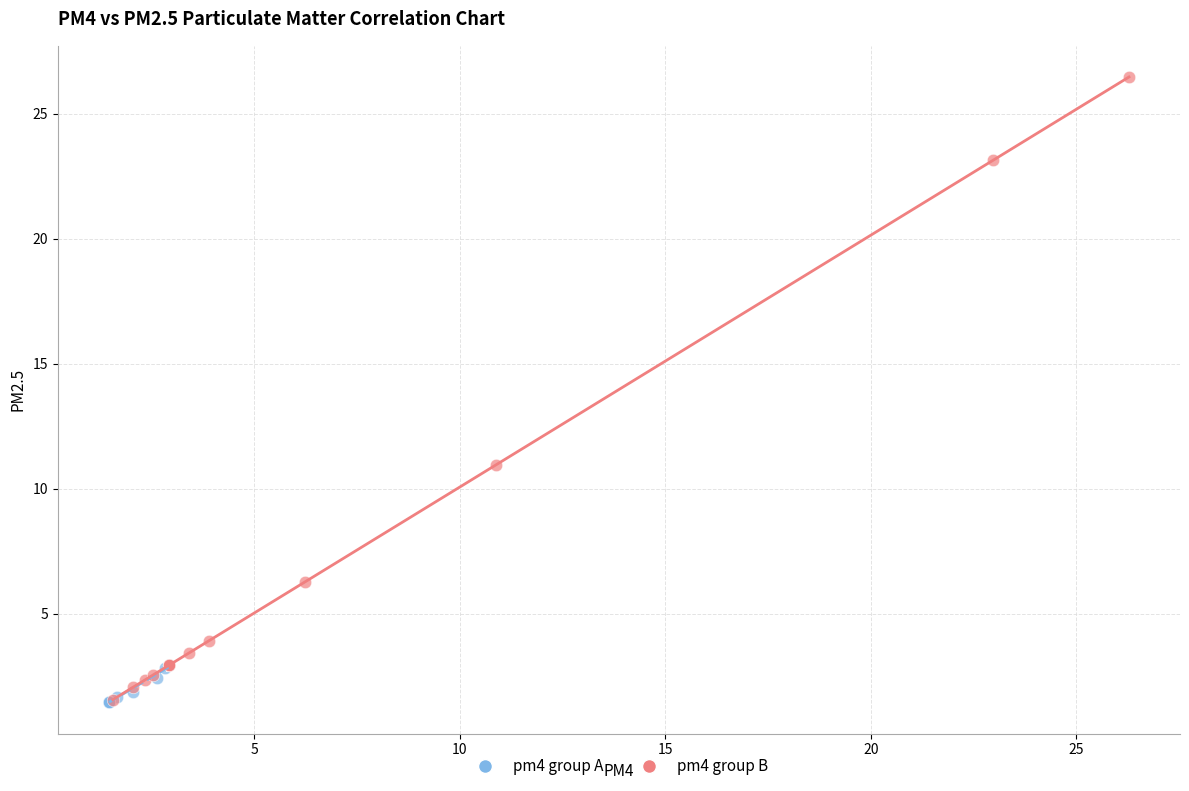

Which series has the widest spread of Y values?

pm4 group B